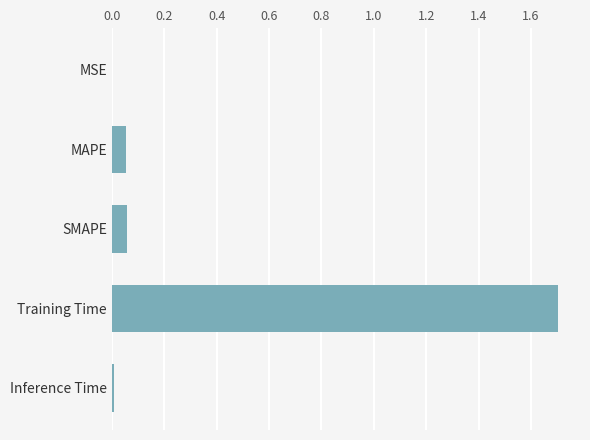

Is it true that the value at MAPE is 0.0?

False